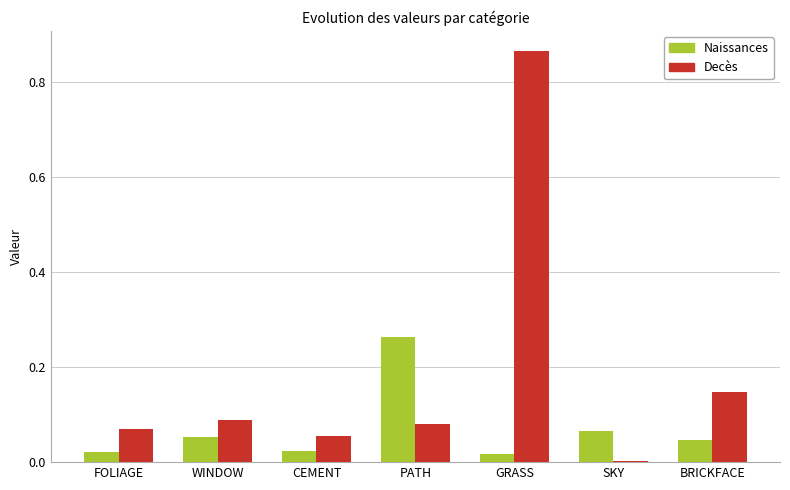

At which category is the sum across all series the highest?

GRASS